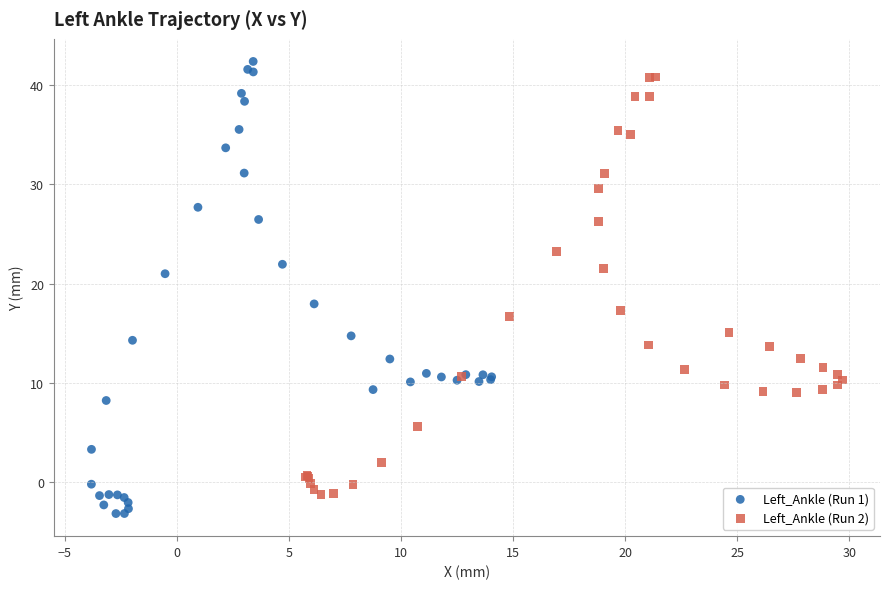

What are all the series names shown in the legend?

Left_Ankle (Run 1), Left_Ankle (Run 2)